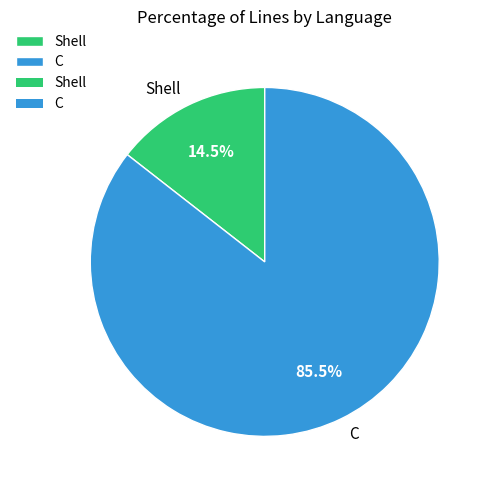

To the nearest percent, what is the average slice percentage?

50%